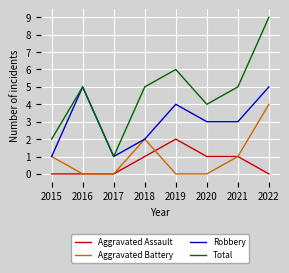

Rank the series at 2022 from highest to lowest value.

Total, Robbery, Aggravated Battery, Aggravated Assault